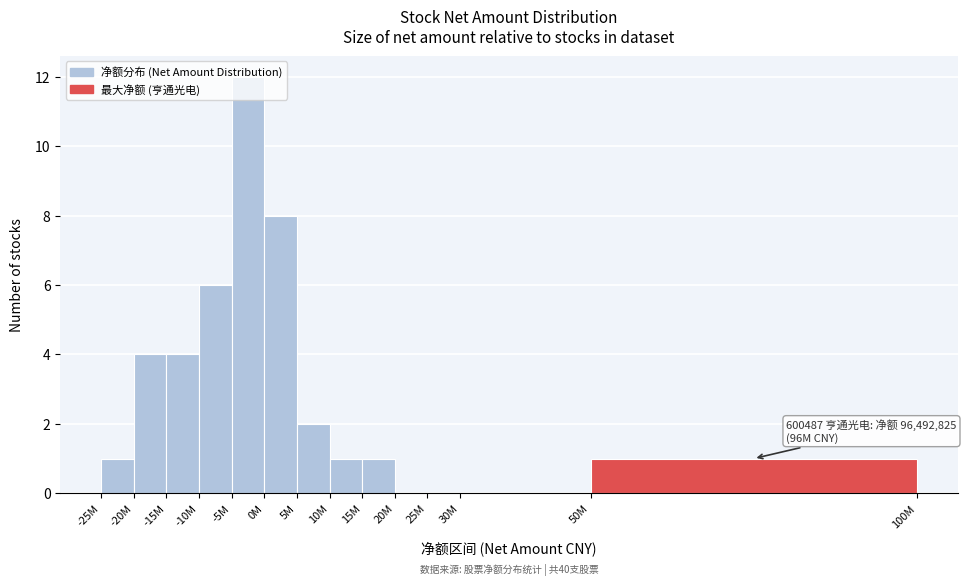

True or false: the data shows -8 at 30M.

False